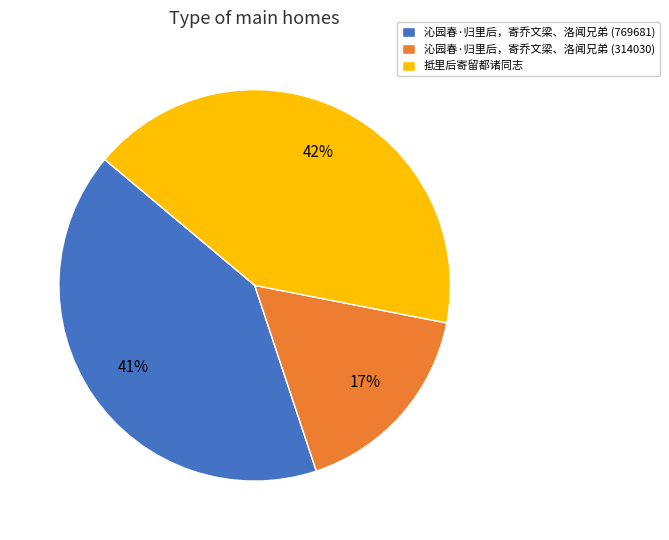

Is the sum of 沁园春·归里后，寄乔文梁、洛闻兄弟 (314030) and 沁园春·归里后，寄乔文梁、洛闻兄弟 (769681) greater than half?

Yes